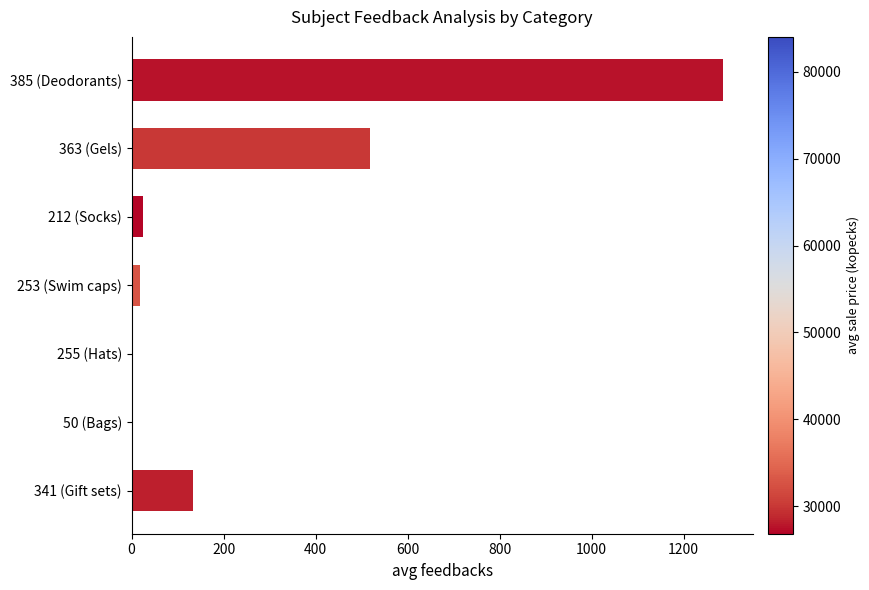

What is the greatest value displayed?

1286.1